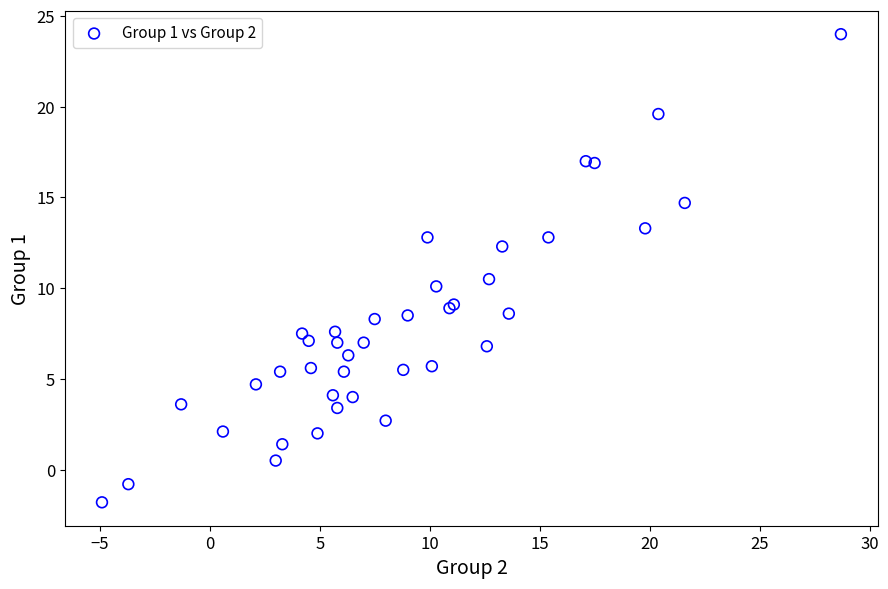

What Y value in the scatter plot is closest to 11?

10.5